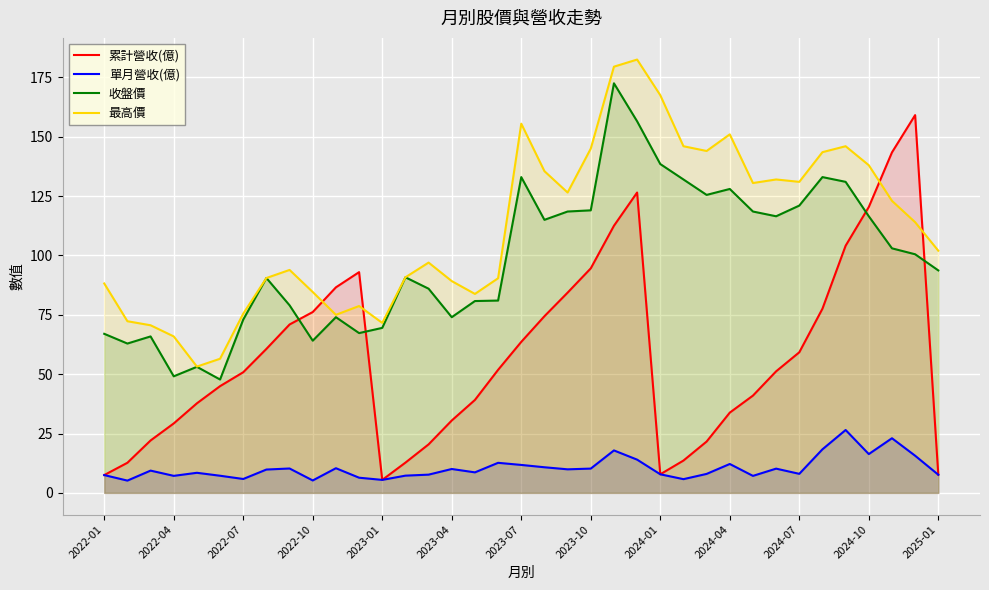

True or false: 累計營收(億) and 單月營收(億) intersect in this chart.

False